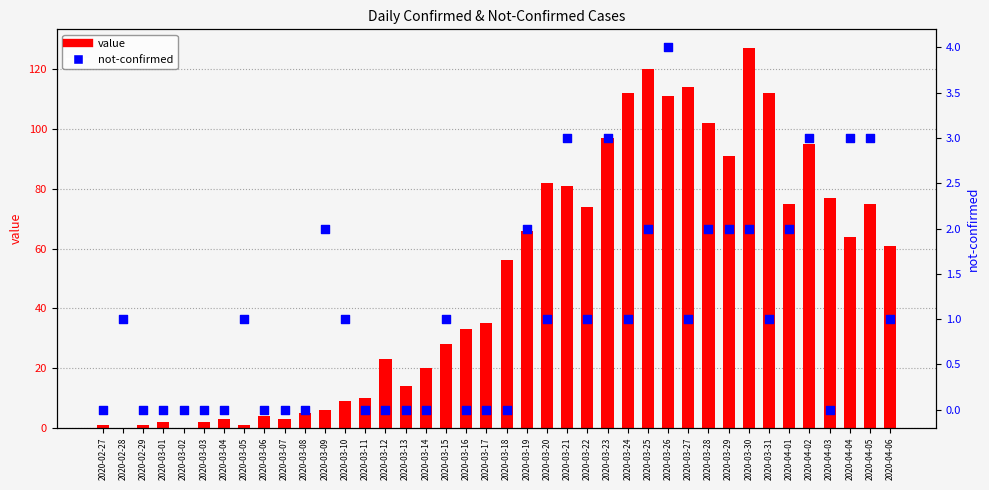

Is the value of value at 2020-03-26 greater than the value of not-confirmed at 2020-03-05?

Yes